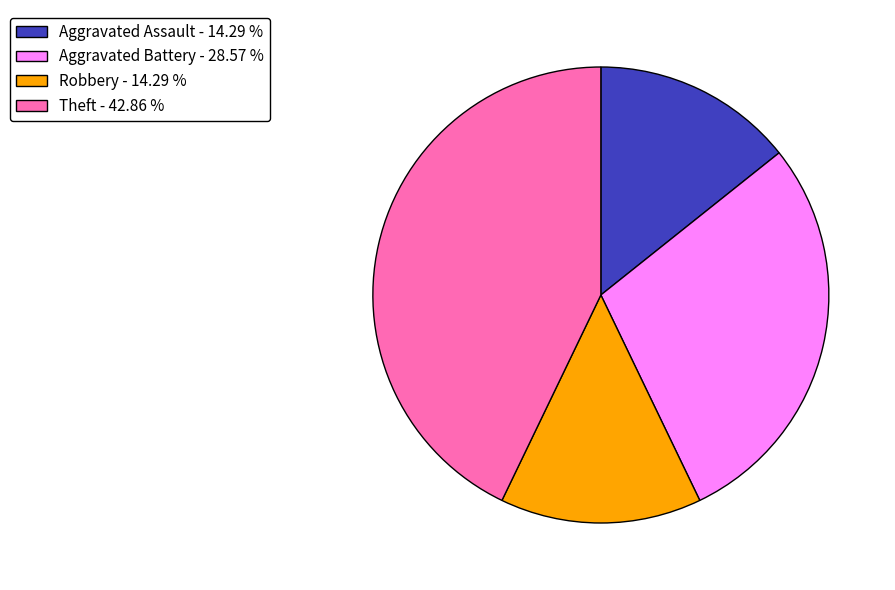

Do Theft and Aggravated Assault together represent more than half of the pie?

Yes